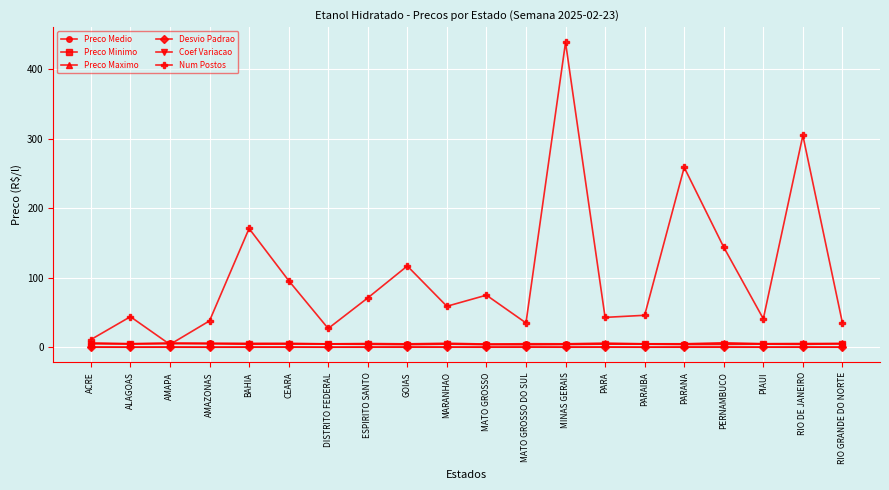

True or false: Preco Minimo and Preco Medio intersect in this chart.

False